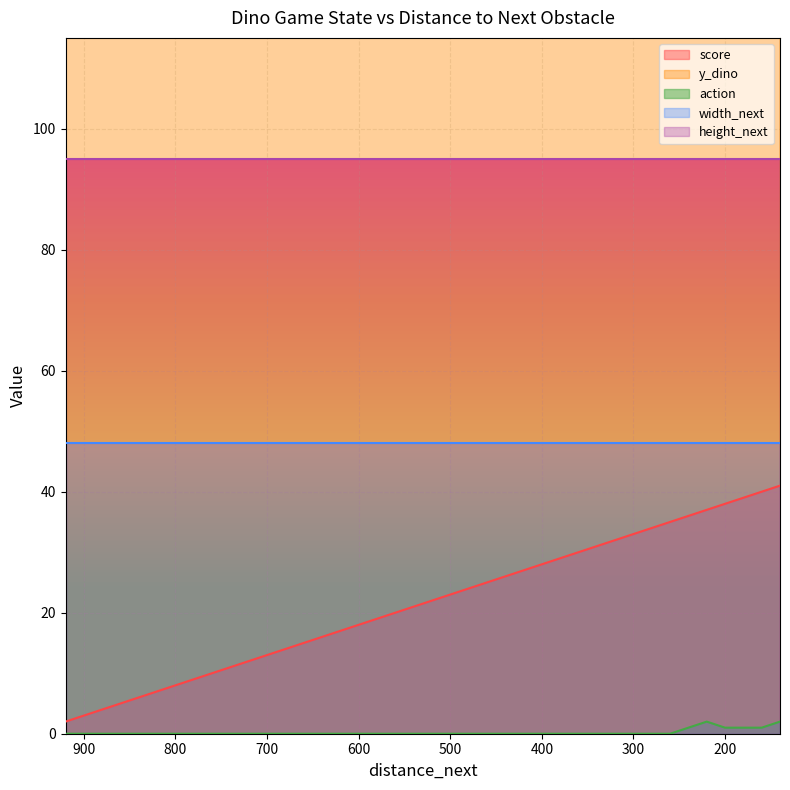

True or false: action and y_dino cross at least once.

False